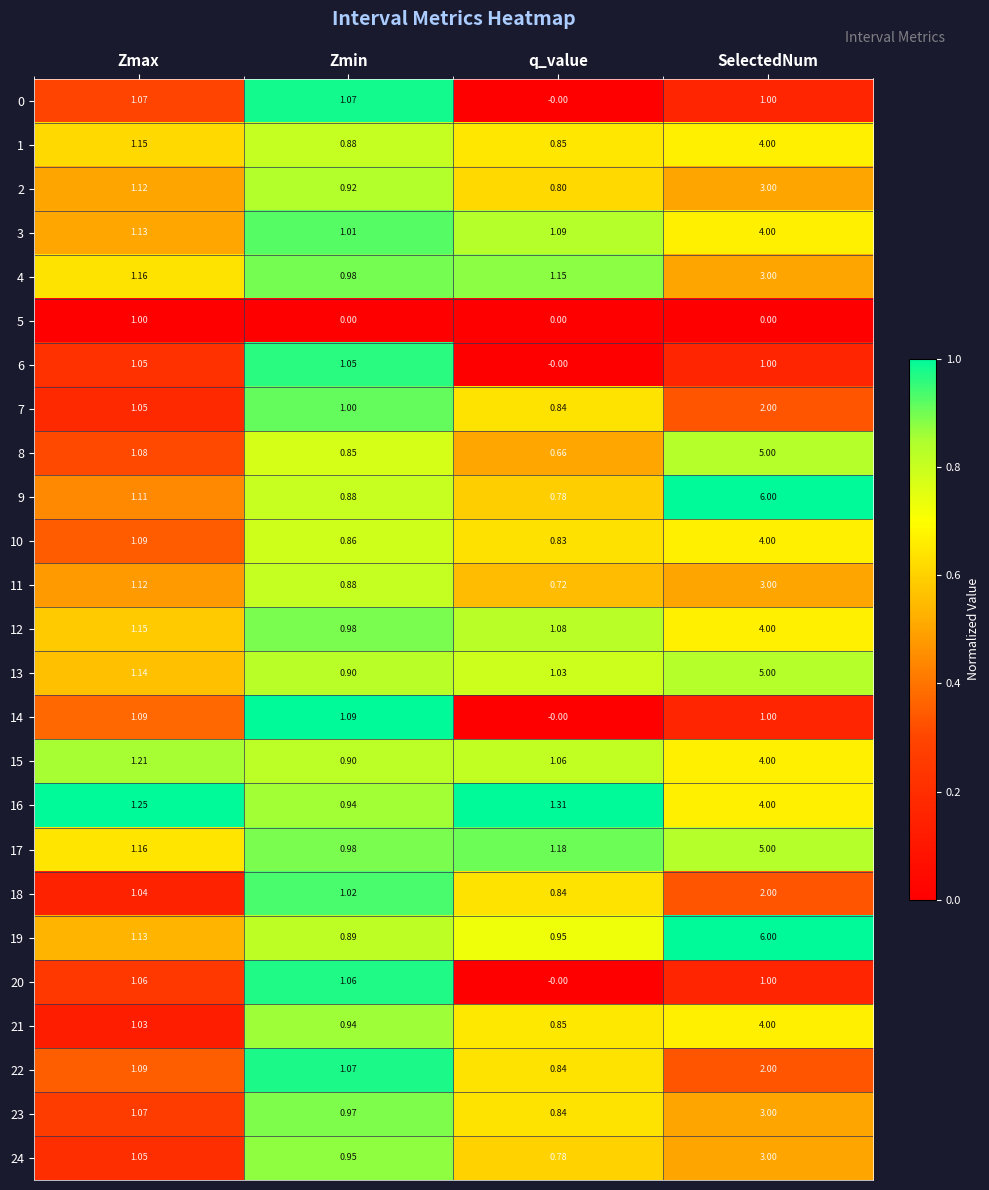

At which label does 13 reach its peak?

SelectedNum